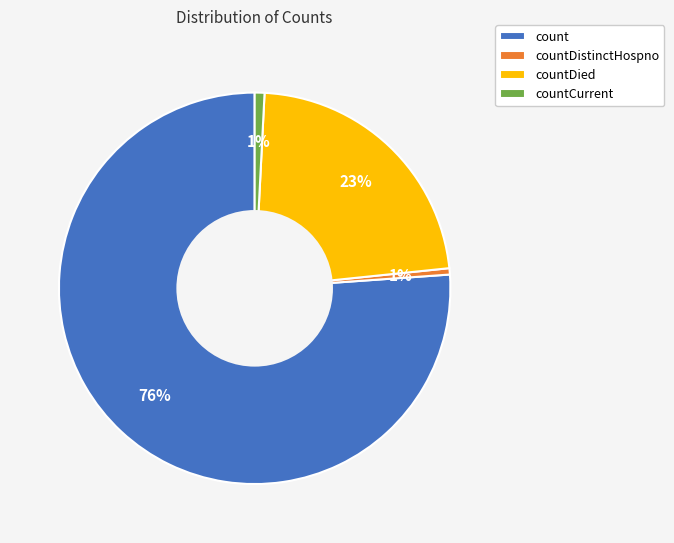

Does countDistinctHospno account for over 50% of the chart?

No